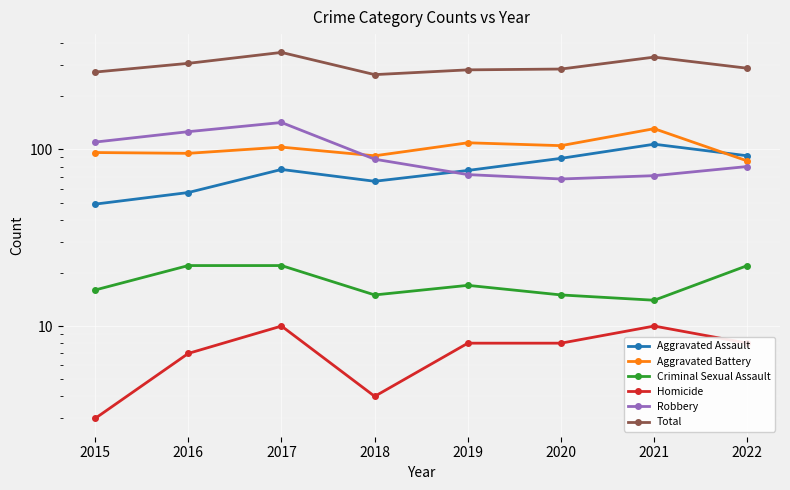

Reading right to left, transcribe all the data shown in this chart.

Aggravated Assault: 2022=92	2021=107	2020=89	2019=76	2018=66	2017=77	2016=57	2015=49
Aggravated Battery: 2022=86	2021=131	2020=105	2019=109	2018=92	2017=103	2016=95	2015=96
Criminal Sexual Assault: 2022=22	2021=14	2020=15	2019=17	2018=15	2017=22	2016=22	2015=16
Homicide: 2022=8	2021=10	2020=8	2019=8	2018=4	2017=10	2016=7	2015=3
Robbery: 2022=80	2021=71	2020=68	2019=72	2018=88	2017=142	2016=126	2015=110
Total: 2022=288	2021=333	2020=285	2019=282	2018=265	2017=354	2016=307	2015=274